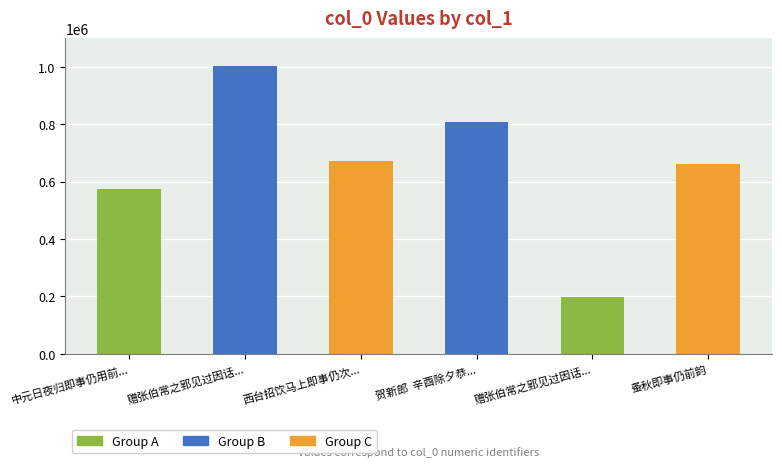

Between 赠张伯常之郢见过因话... and 中元日夜归即事仍用前..., which is larger?

赠张伯常之郢见过因话...